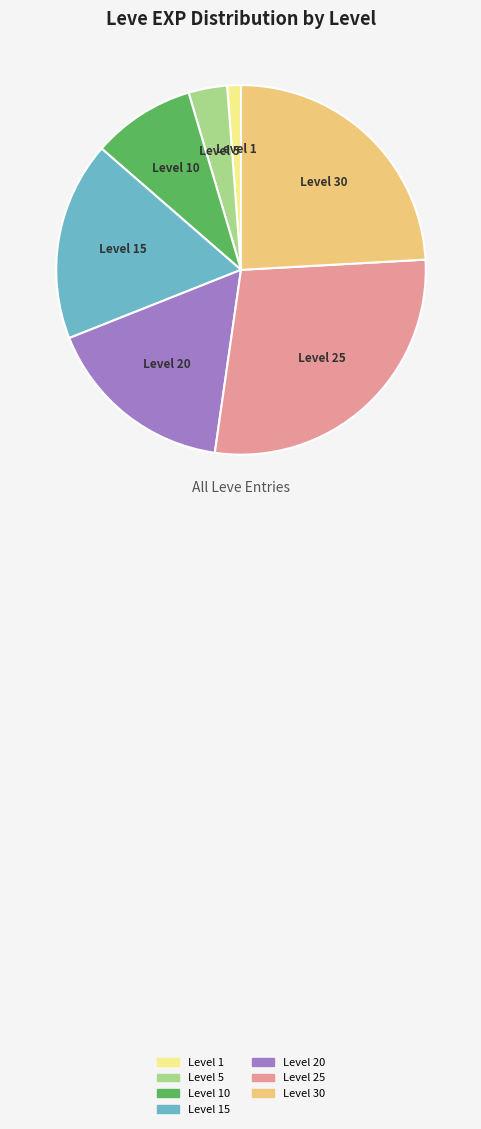

How many slices are in this pie chart?

7